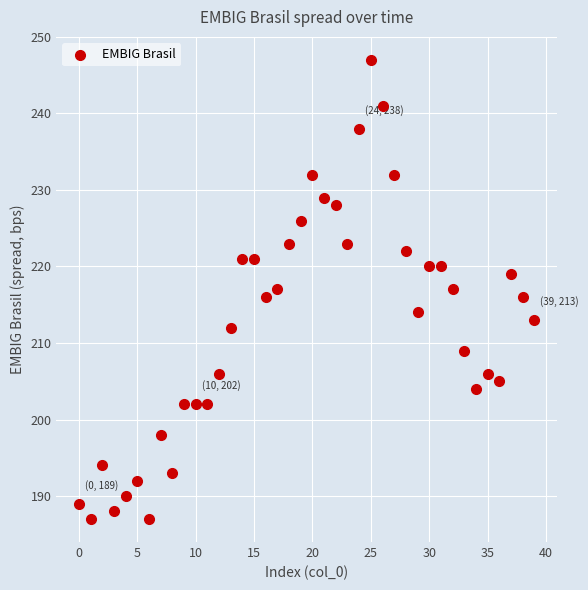

What is the range of Y values (max minus min)?

60